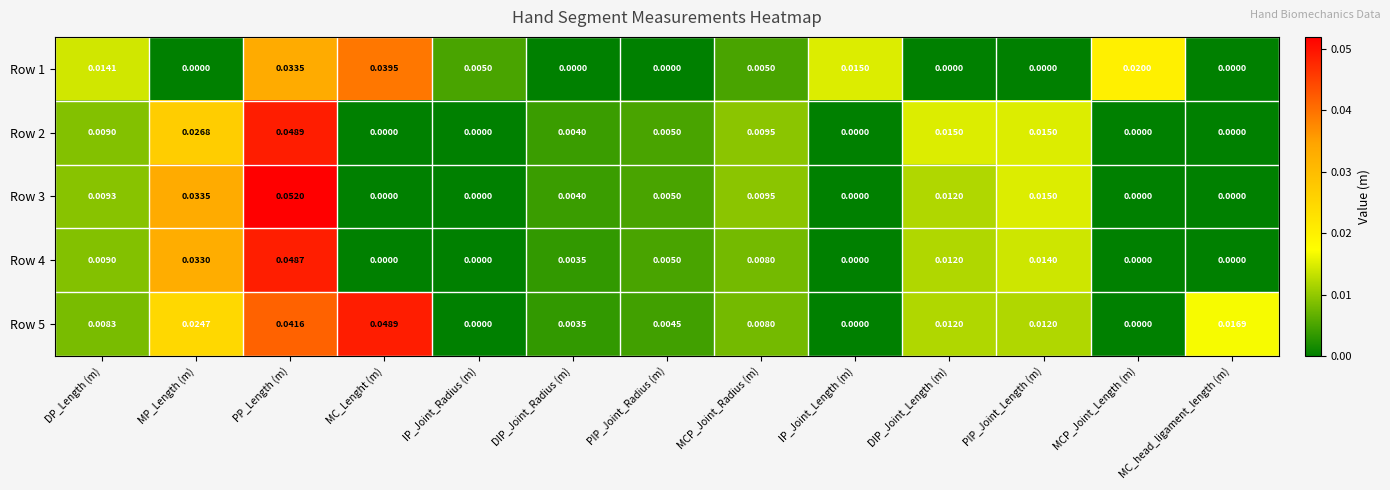

Which category has the highest value across all series?

PP_Length (m)